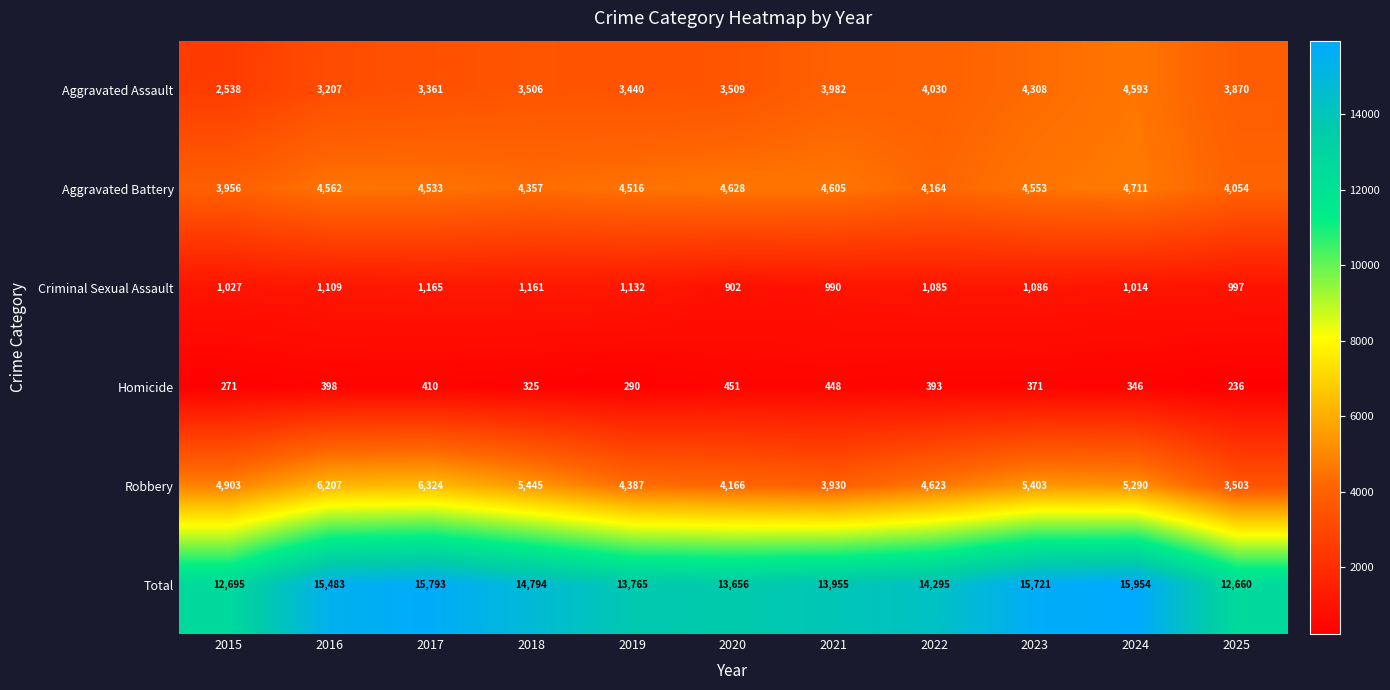

What is the difference between the Robbery values at 2018 and 2017?

879